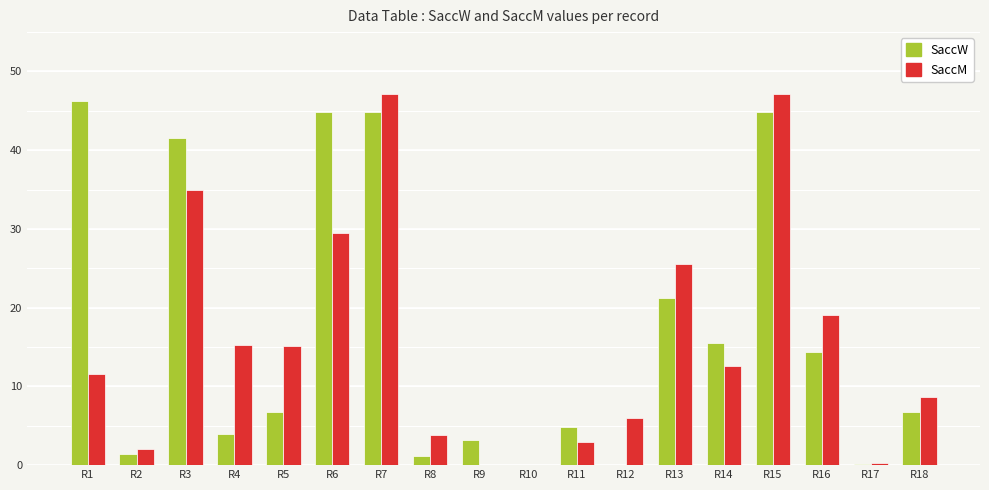

Which series changed the most between R4 and R16?

SaccW